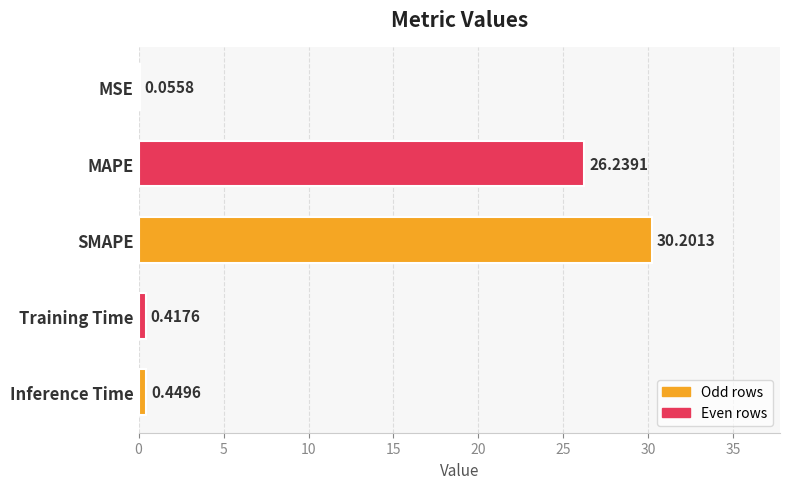

What is the average value?

11.5